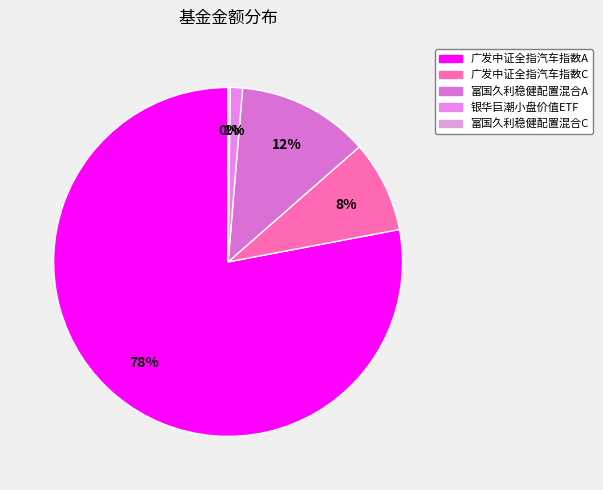

What is the largest slice in the pie chart?

广发中证全指汽车指数A